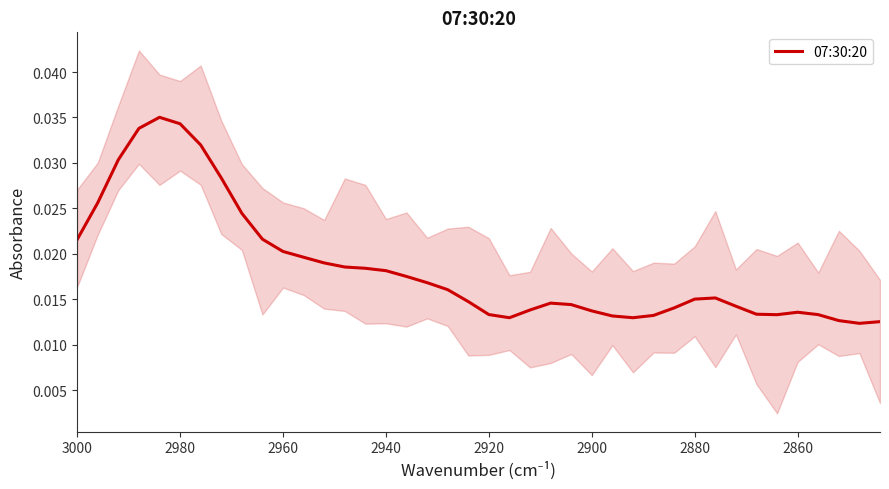

Is this an area chart (filled region under the line)?

No